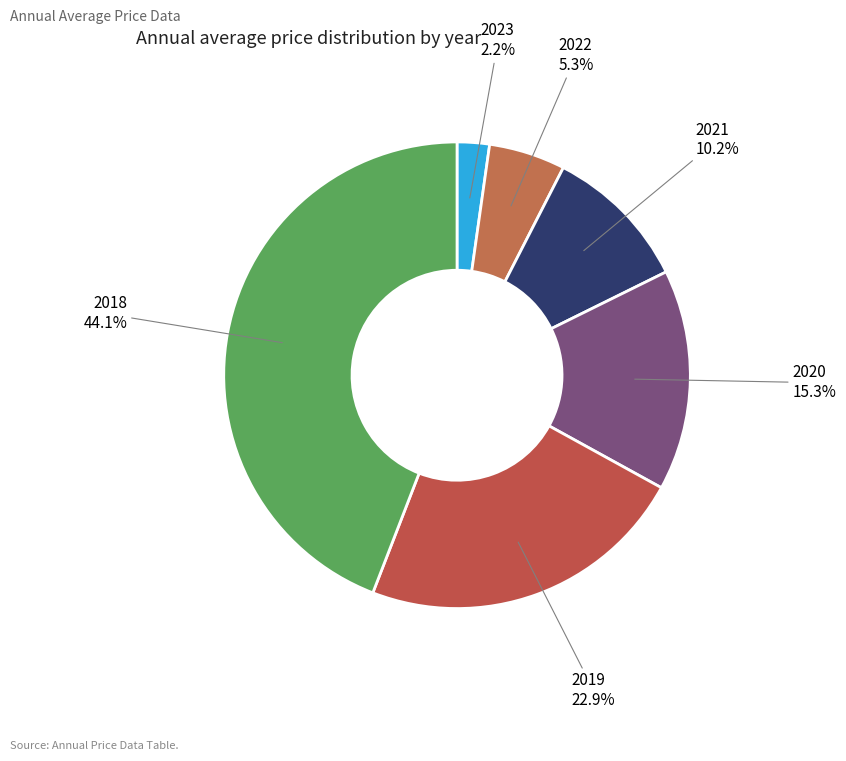

Approximately how many times larger is the value at 2018 compared to 2019?

1.9